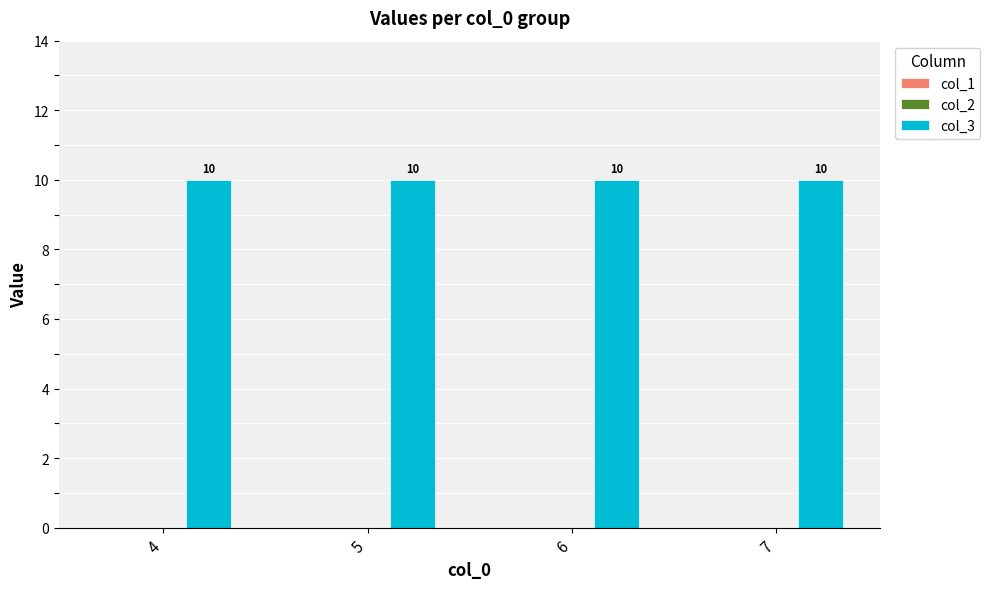

The col_1 series shows 0 at 4. True or false?

True